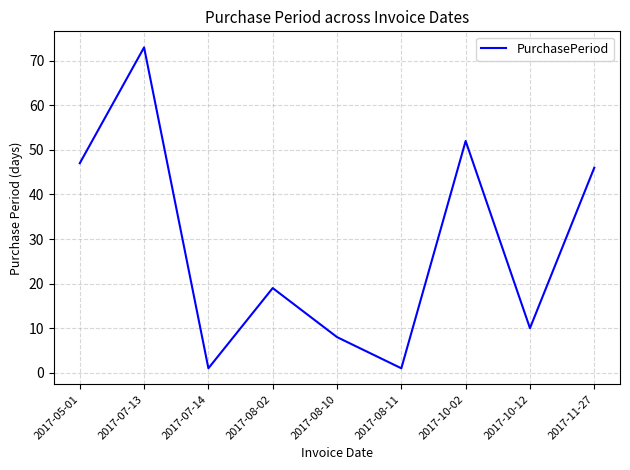

What is the ratio of the value at 2017-10-12 to the value at 2017-05-01?

0.2